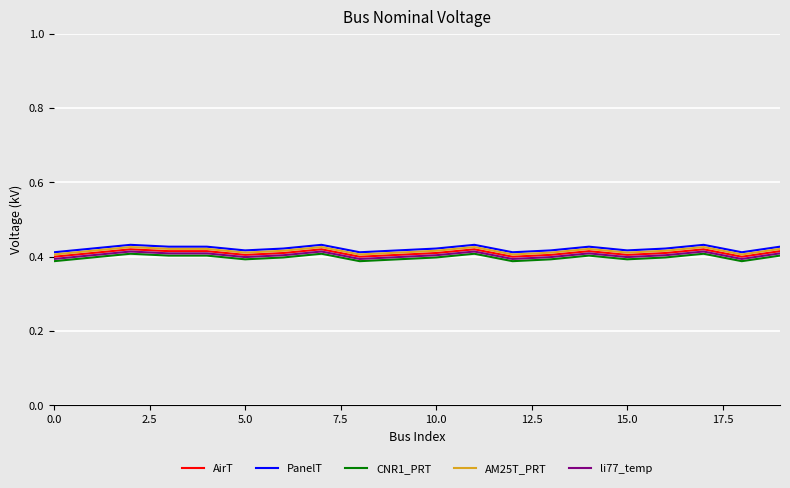

How many lines are shown in the chart?

5